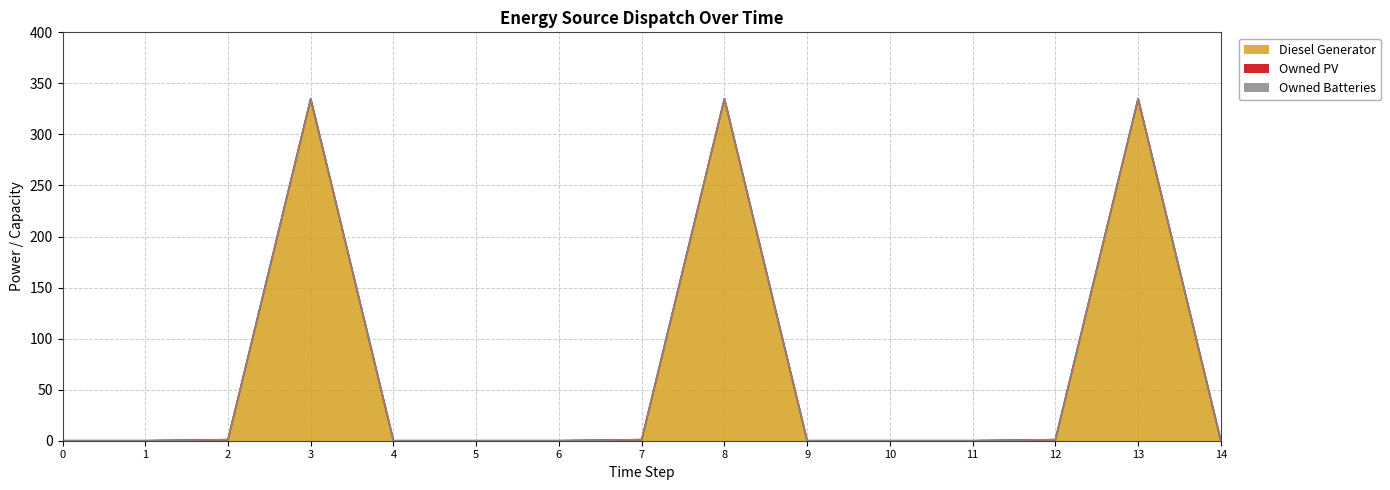

Which series changed the most between 2 and 14?

Diesel Generator